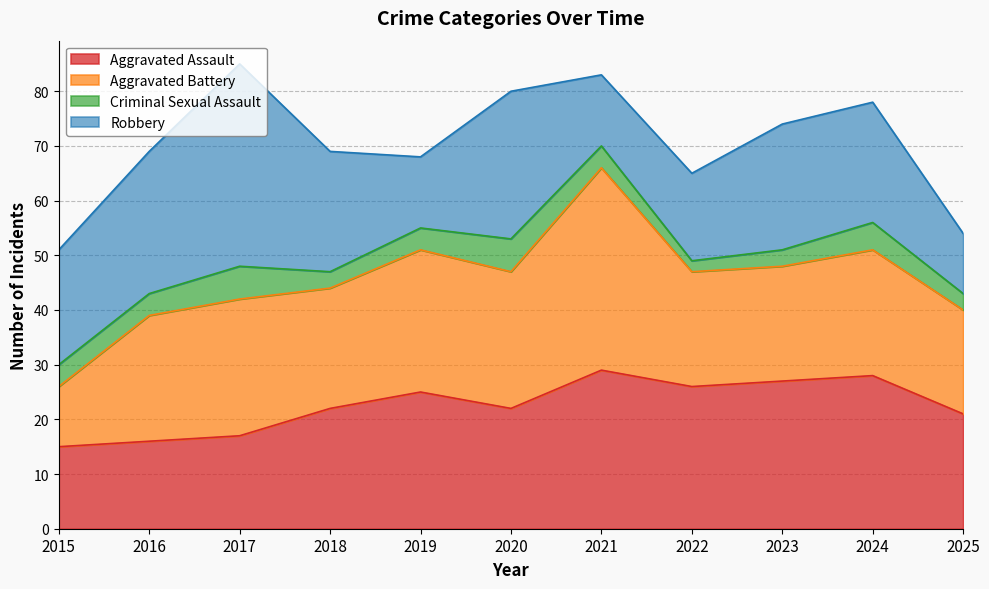

What is the difference between the maximum and minimum values in the Aggravated Assault series?

14